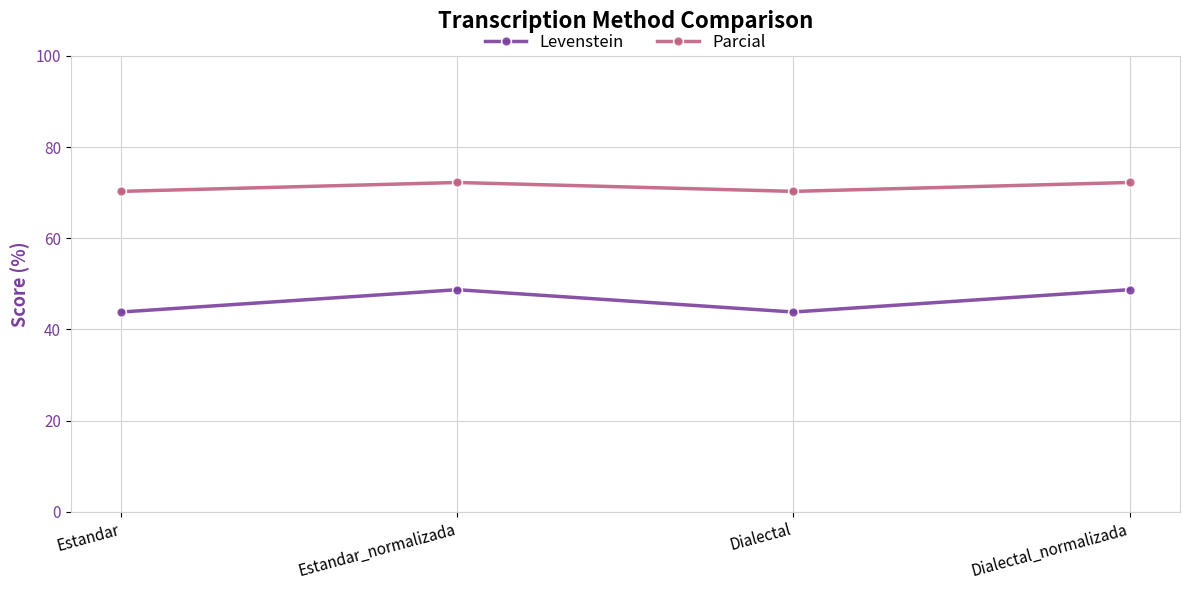

How many Parcial values are between 70 and 72?

2